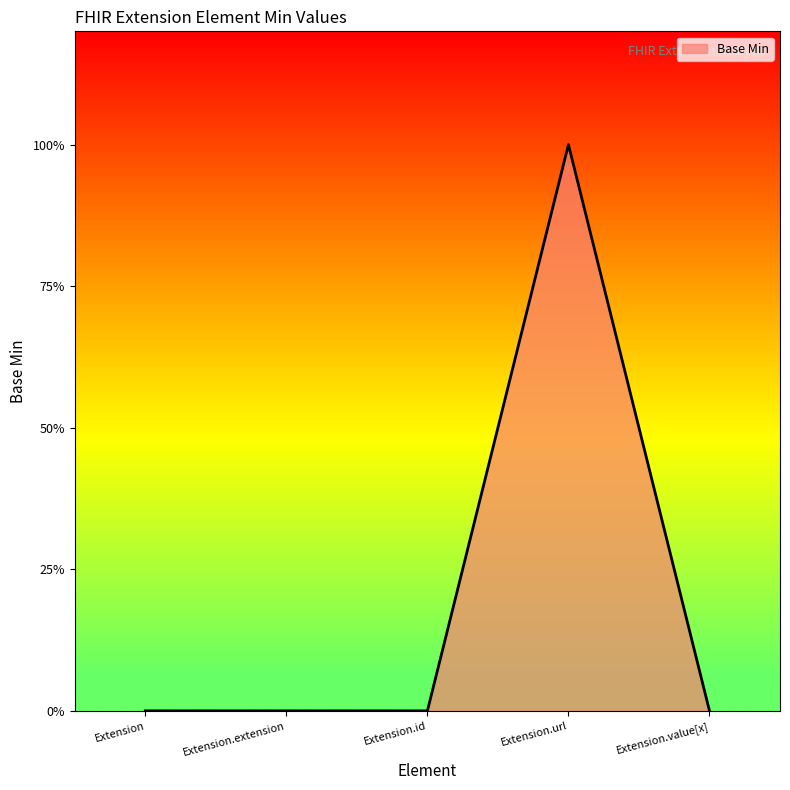

Does the chart display data point markers on the line(s)?

No